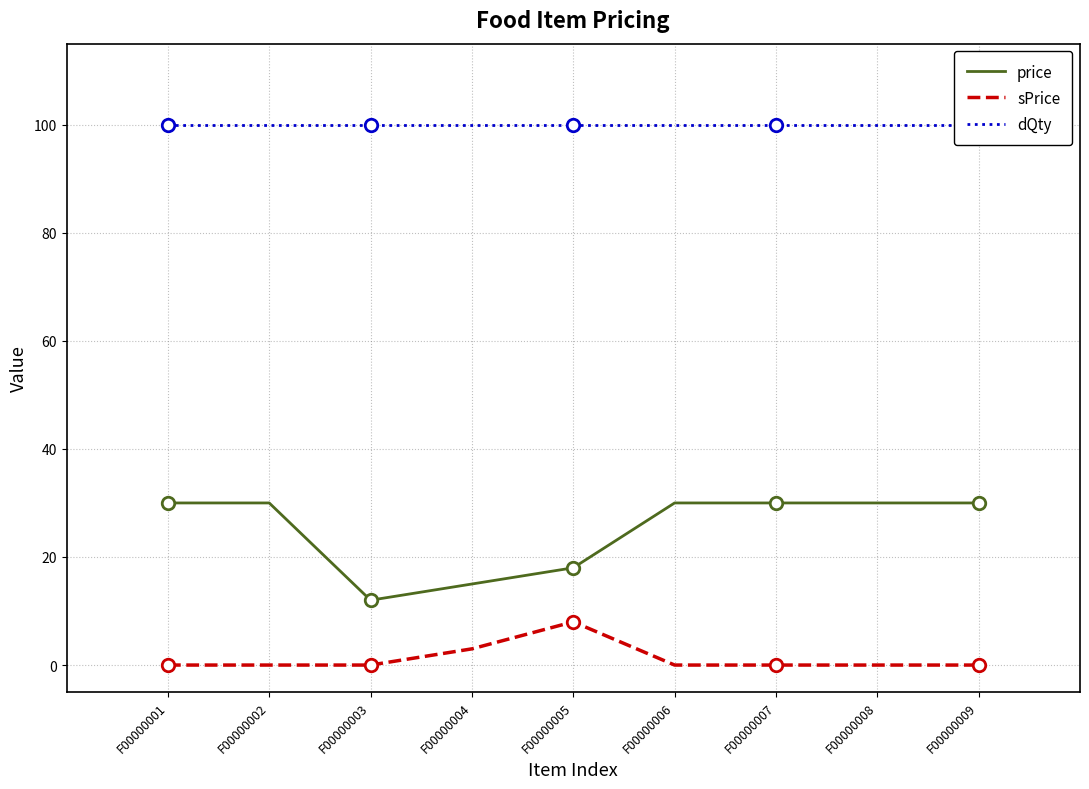

List the series in order of their overall mean, lowest first.

sPrice, price, dQty